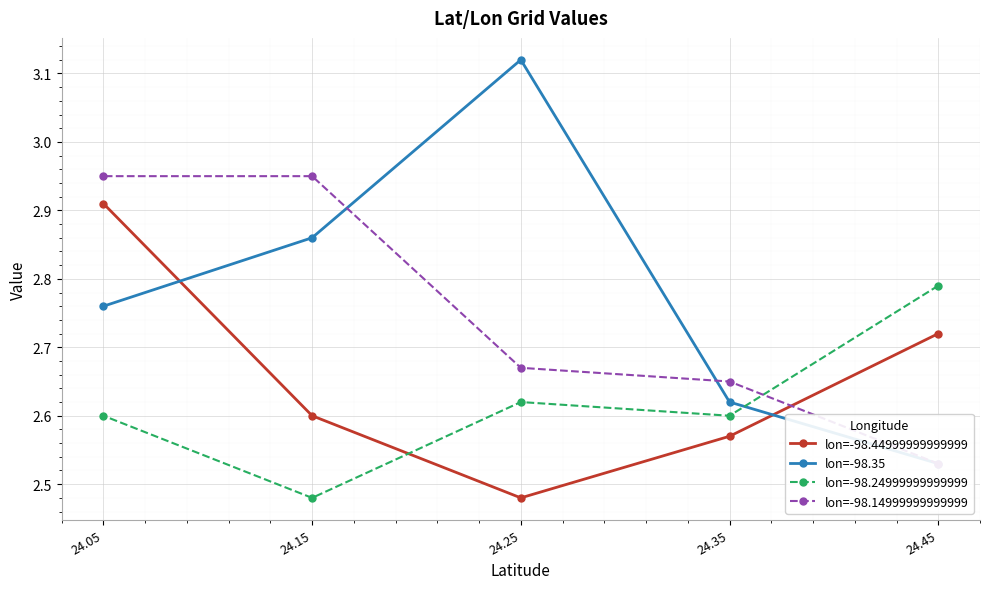

What is the difference between the second highest and minimum values in the lon=-98.44999999999999 series?

0.2